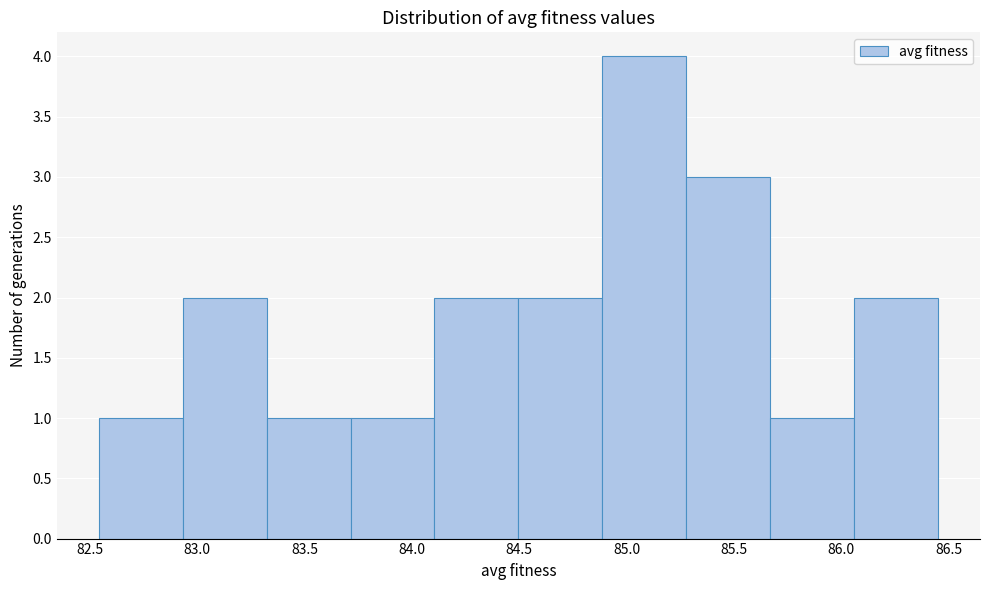

Reading left to right, transcribe this chart: for each bar, give the range it covers on the x-axis and its height. Neither the bar edges nor the heights are printed on the chart, so give them approximately, as read against the axes.

82.55 to 82.95: 1
82.95 to 83.30: 2
83.30 to 83.70: 1
83.70 to 84.10: 1
84.10 to 84.50: 2
84.50 to 84.90: 2
84.90 to 85.30: 4
85.30 to 85.65: 3
85.65 to 86.05: 1
86.05 to 86.45: 2